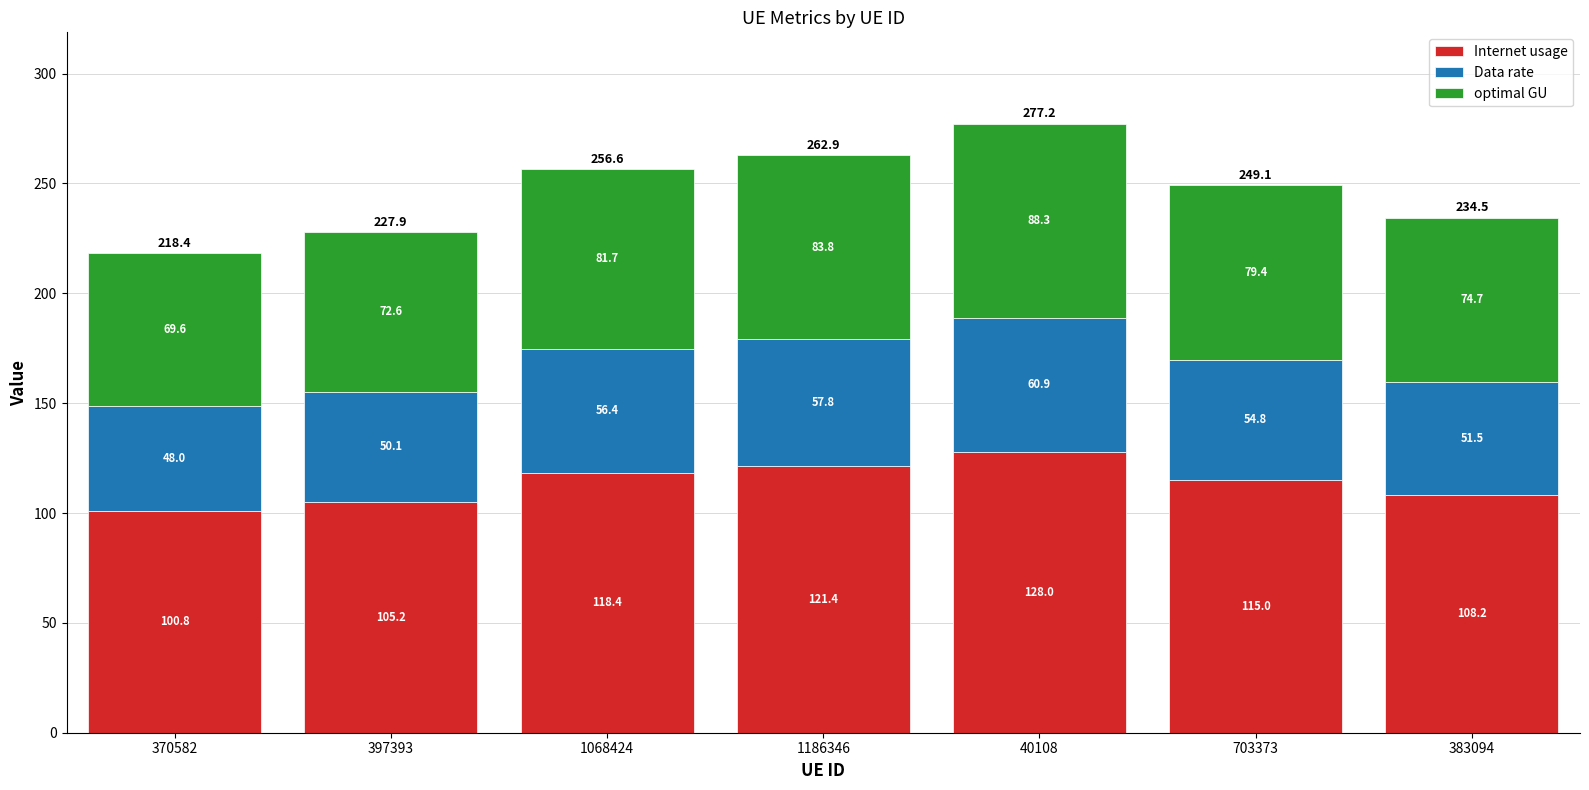

What is the total value across all series at 40108?

277.2